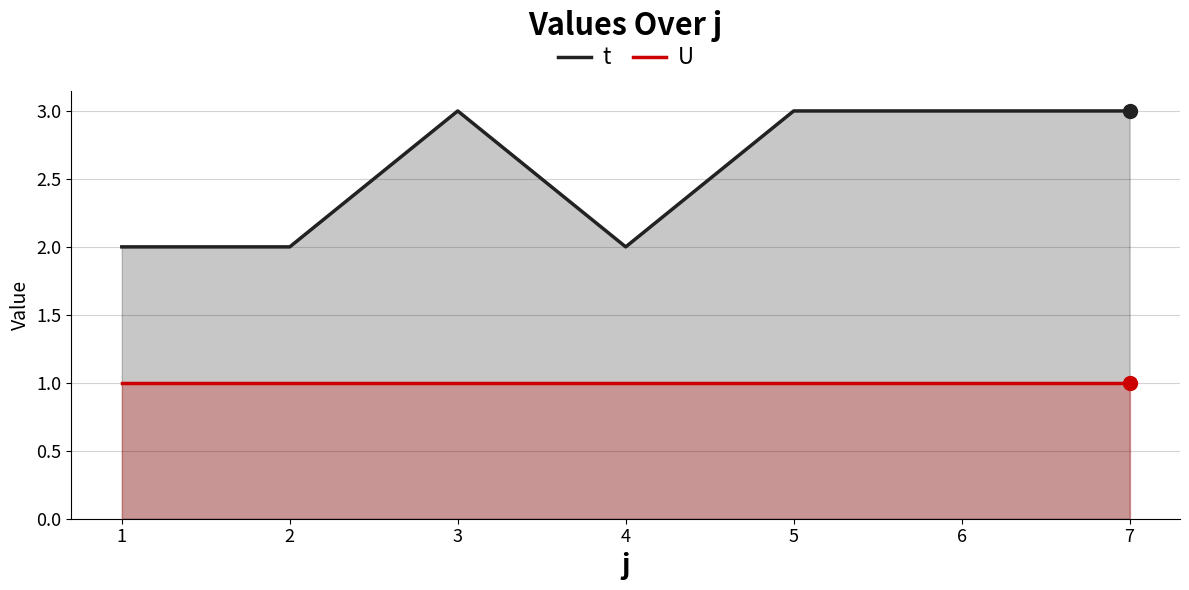

What is the total value across all series at 1?

3